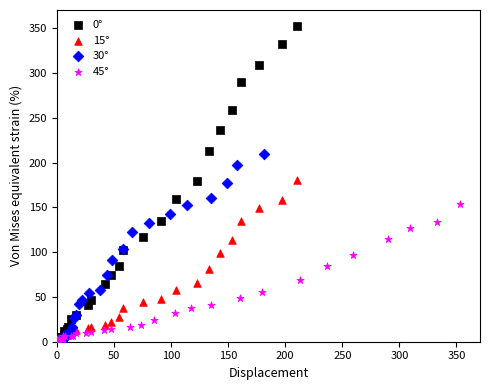

Which series has the largest Y range (max minus min)?

0°